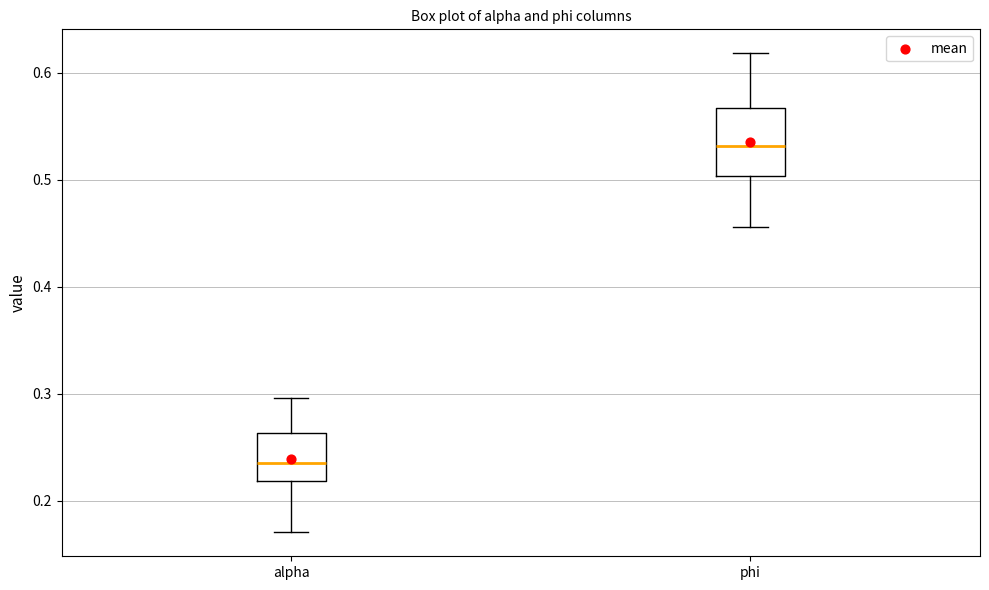

Where is the upper edge of the box for alpha on the y-axis? The values are not printed on the chart, so give them approximately, as read against the axis.

0.26